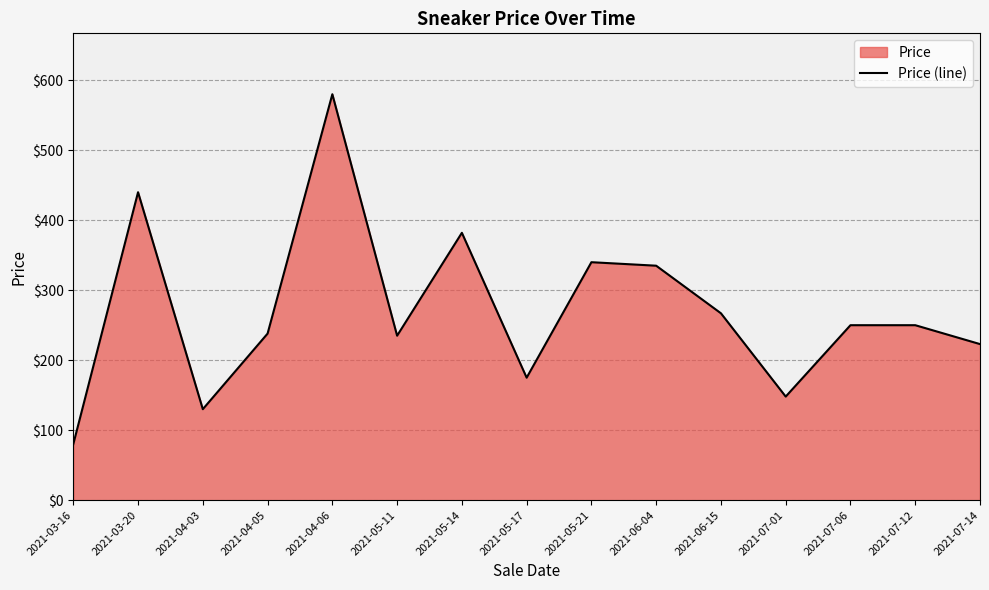

Between 2021-05-17 and 2021-05-21, which is larger?

2021-05-21